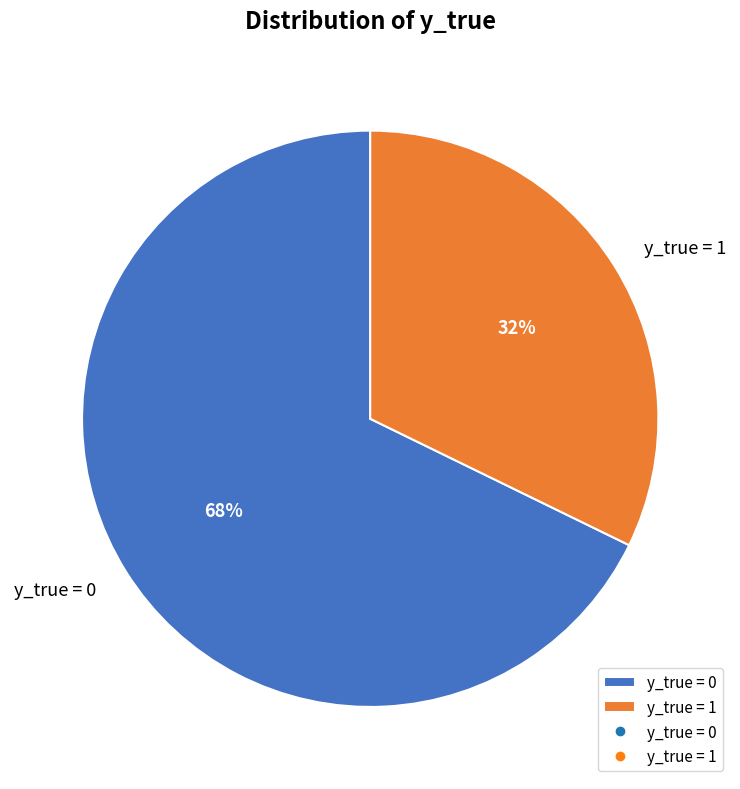

What percentage is the y_true = 1 slice, to the nearest percent?

32%